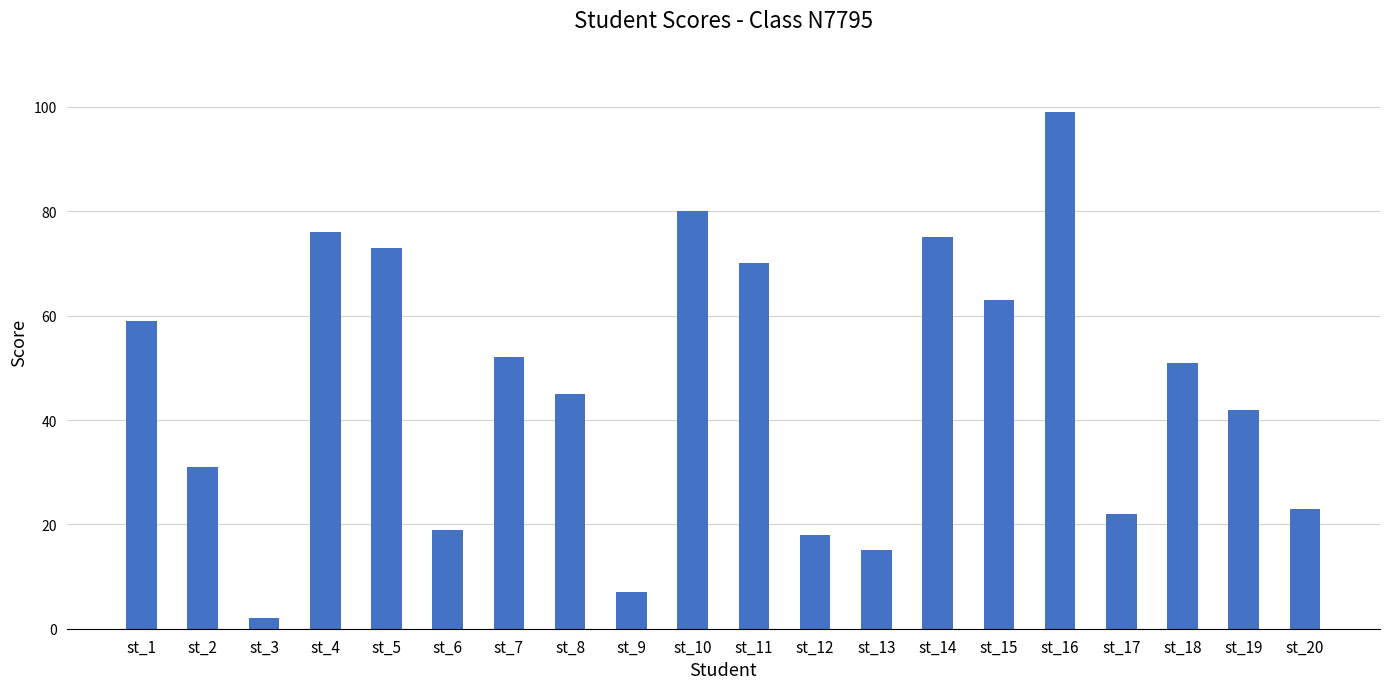

What is the change in value from st_7 to st_10?

+28